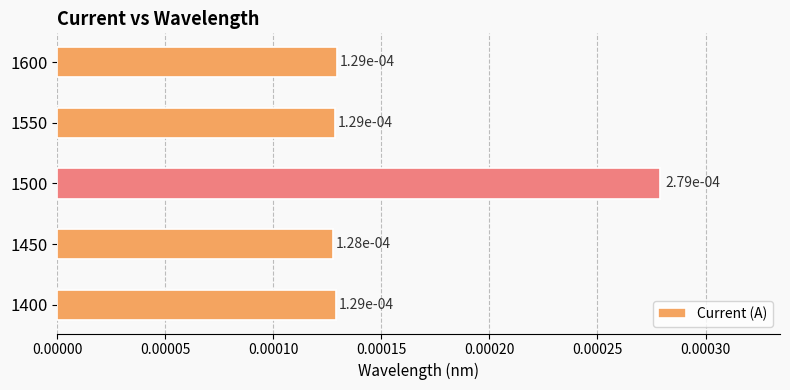

Are the bars horizontal?

Yes